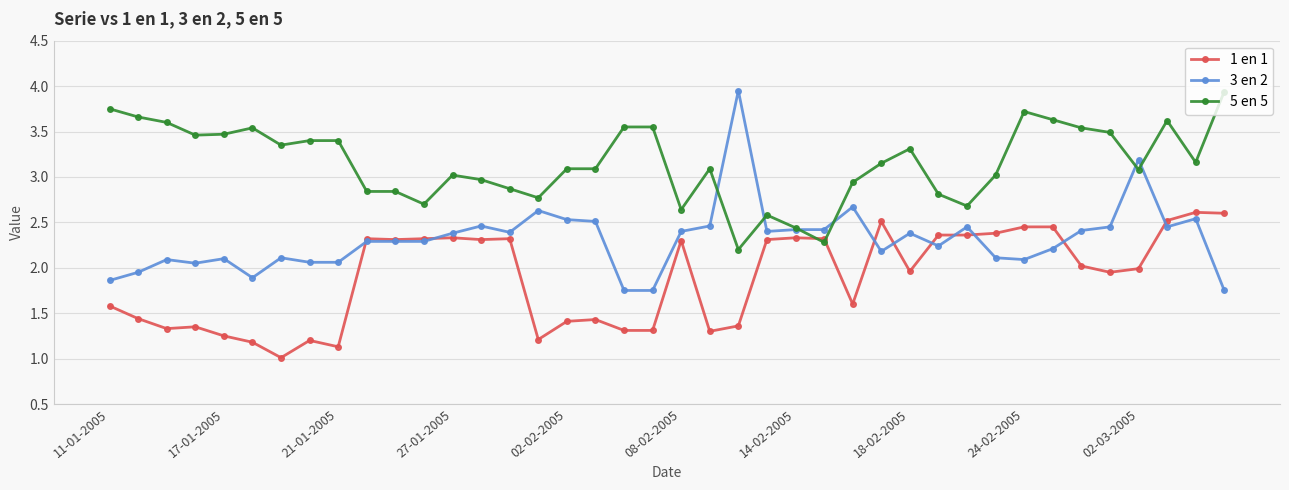

What are all the series names shown in the legend?

1 en 1, 3 en 2, 5 en 5